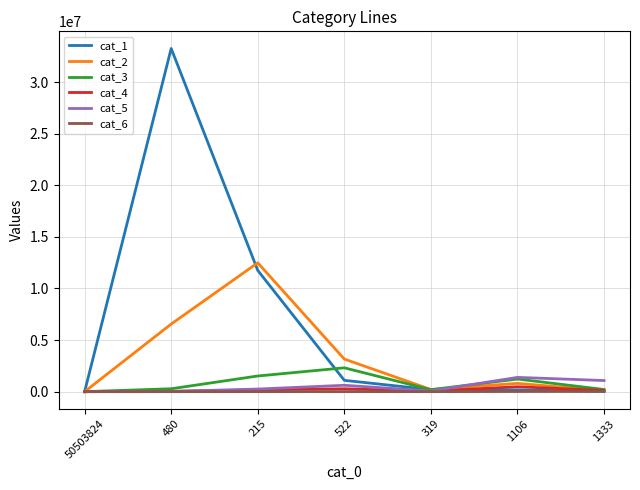

List the series in order of their peak value, lowest first.

cat_6, cat_4, cat_5, cat_3, cat_2, cat_1